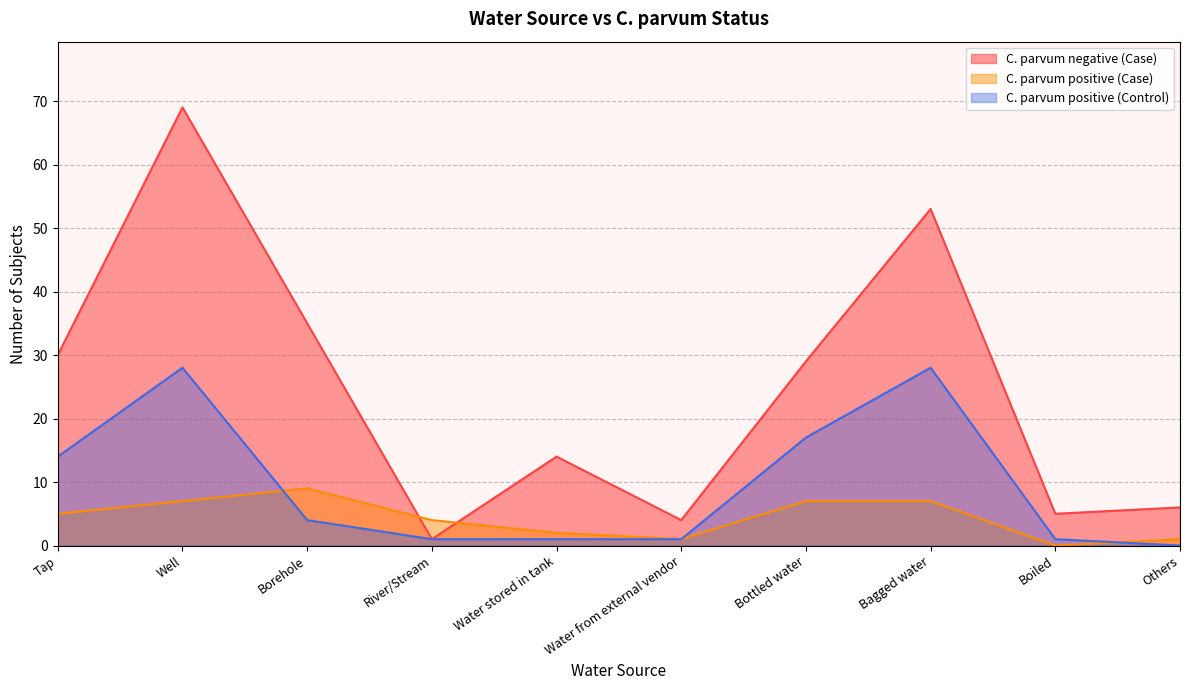

Does the chart have visible grid lines?

Yes